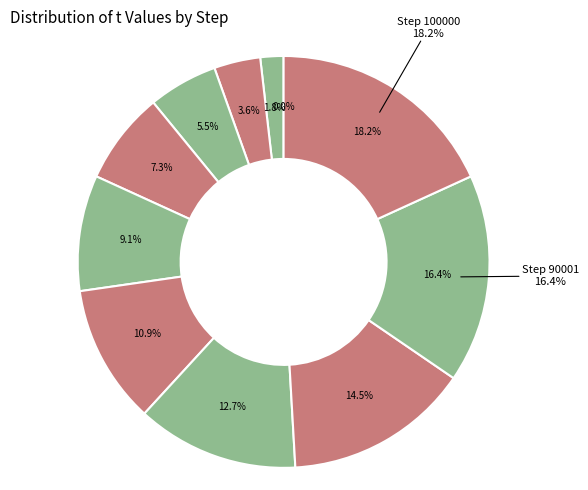

Does 70001 represent more than half of the total?

No